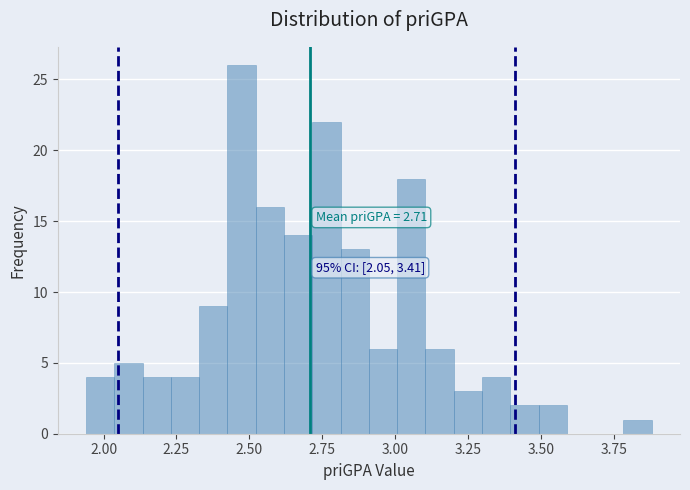

Around what value on the x-axis is the tallest bar? Give the approximate position of its centre, as read against the axis.

2.45